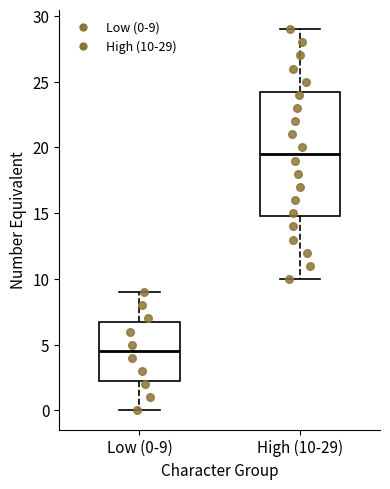

Where does the median line of the box for High (10-29) sit on the y-axis? The values are not printed on the chart, so give them approximately, as read against the axis.

19.5